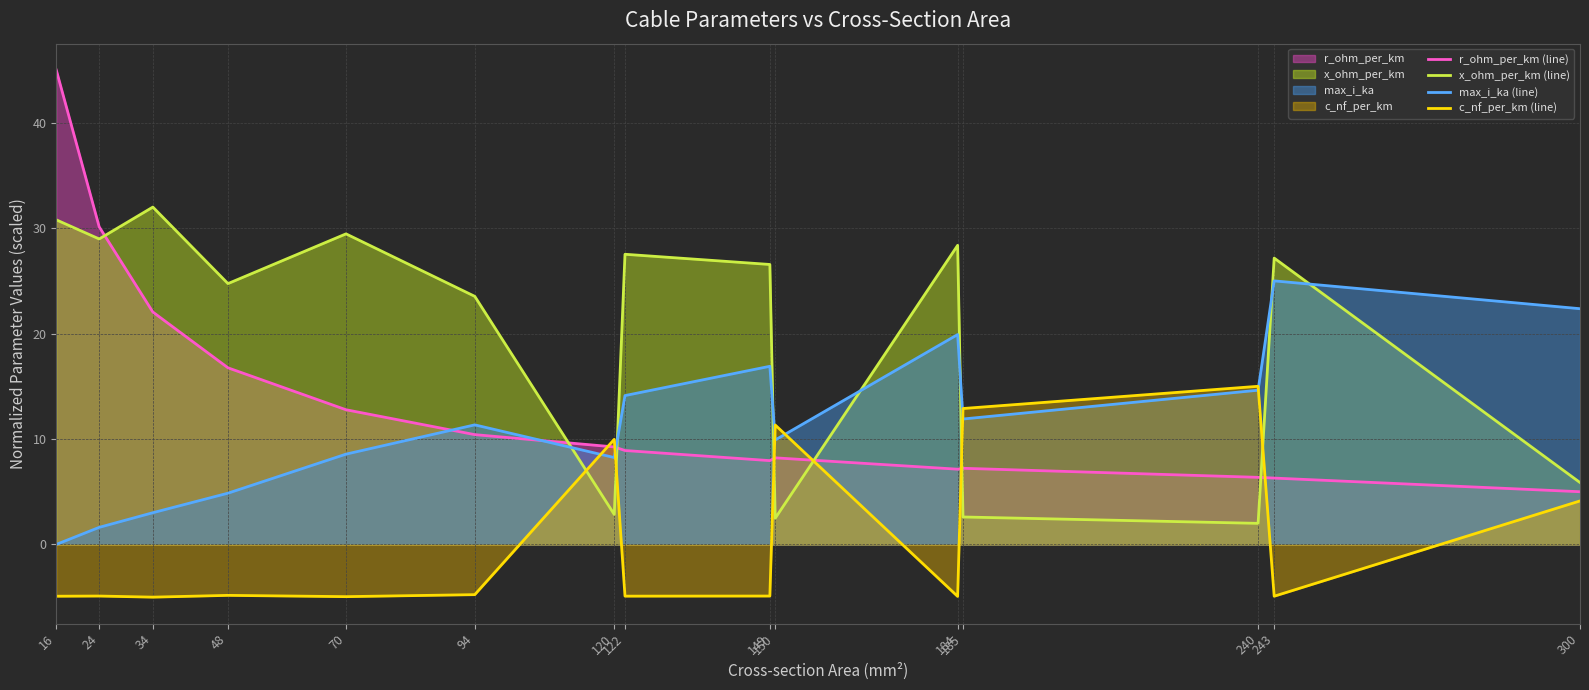

Count the number of categories in the chart.

15